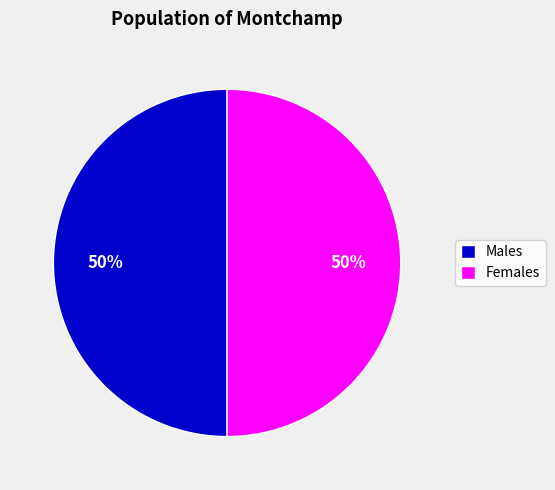

How many slices are in this pie chart?

2